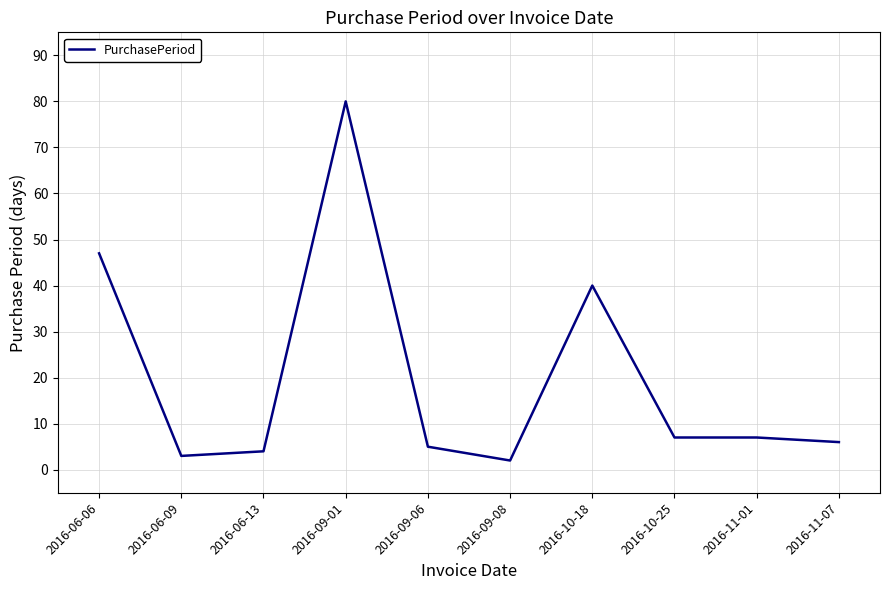

Does the chart have visible grid lines?

Yes